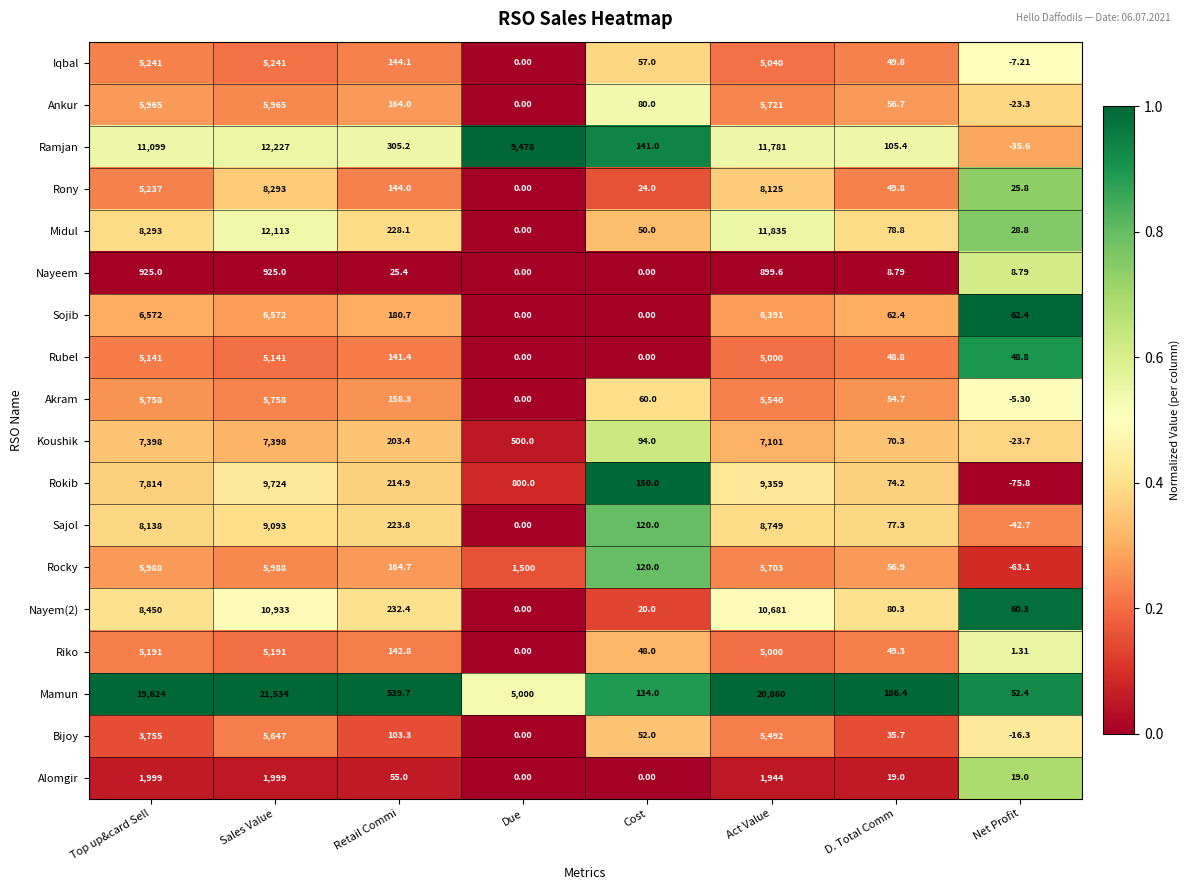

At which label does Iqbal reach its minimum?

Net Profit